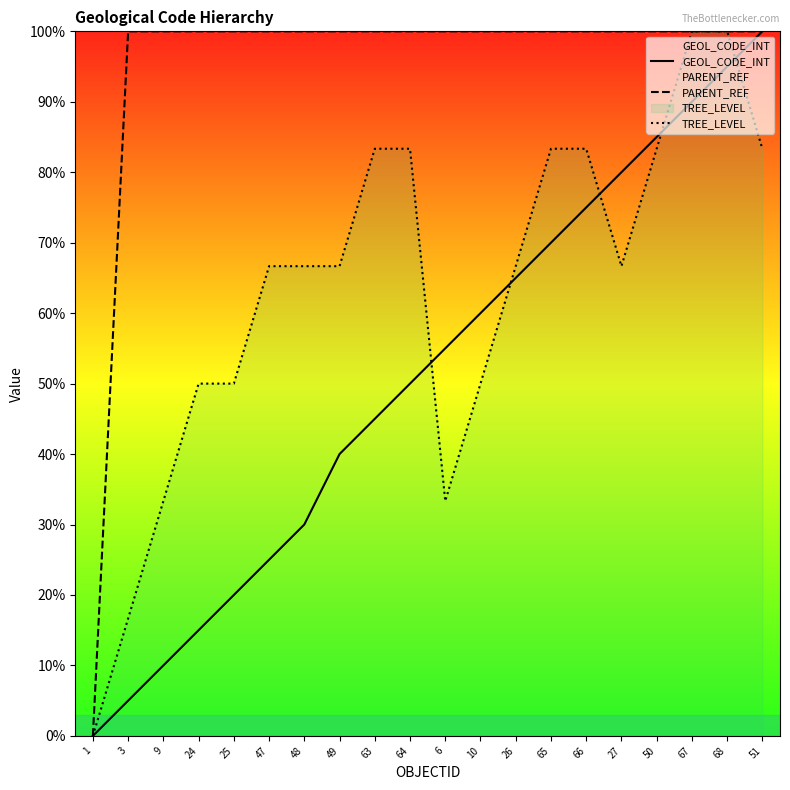

Count the number of categories in the chart.

20